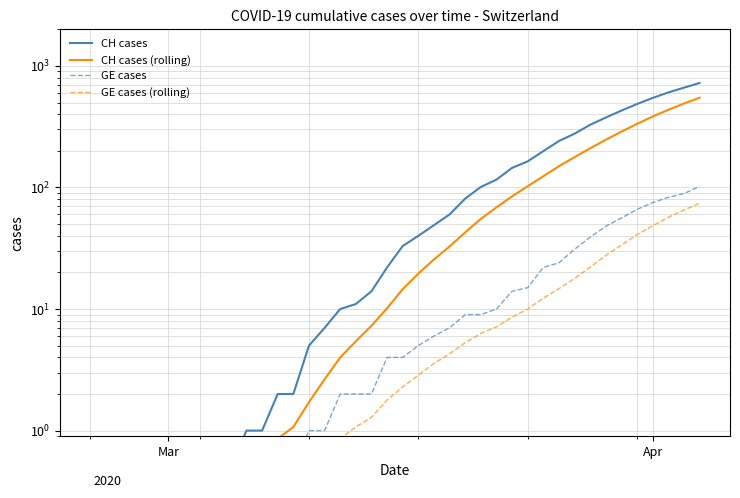

What is the maximum value for CH cases (rolling)?

546.7